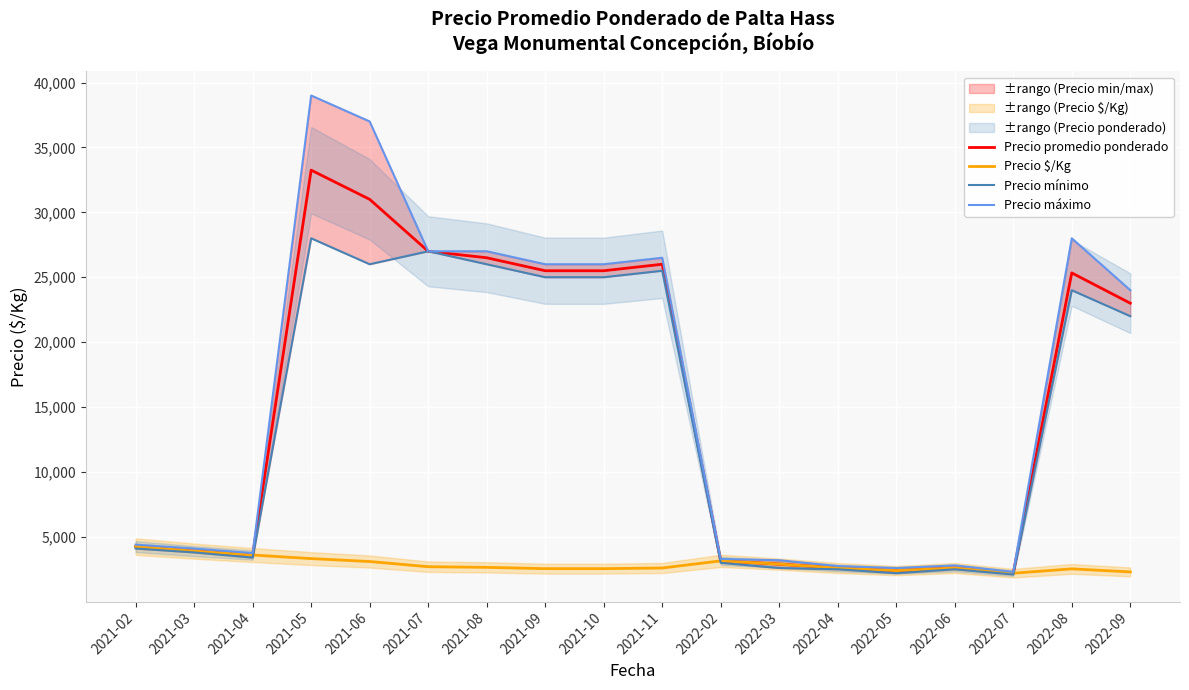

True or false: Precio mínimo and Precio $/Kg cross at least once.

True